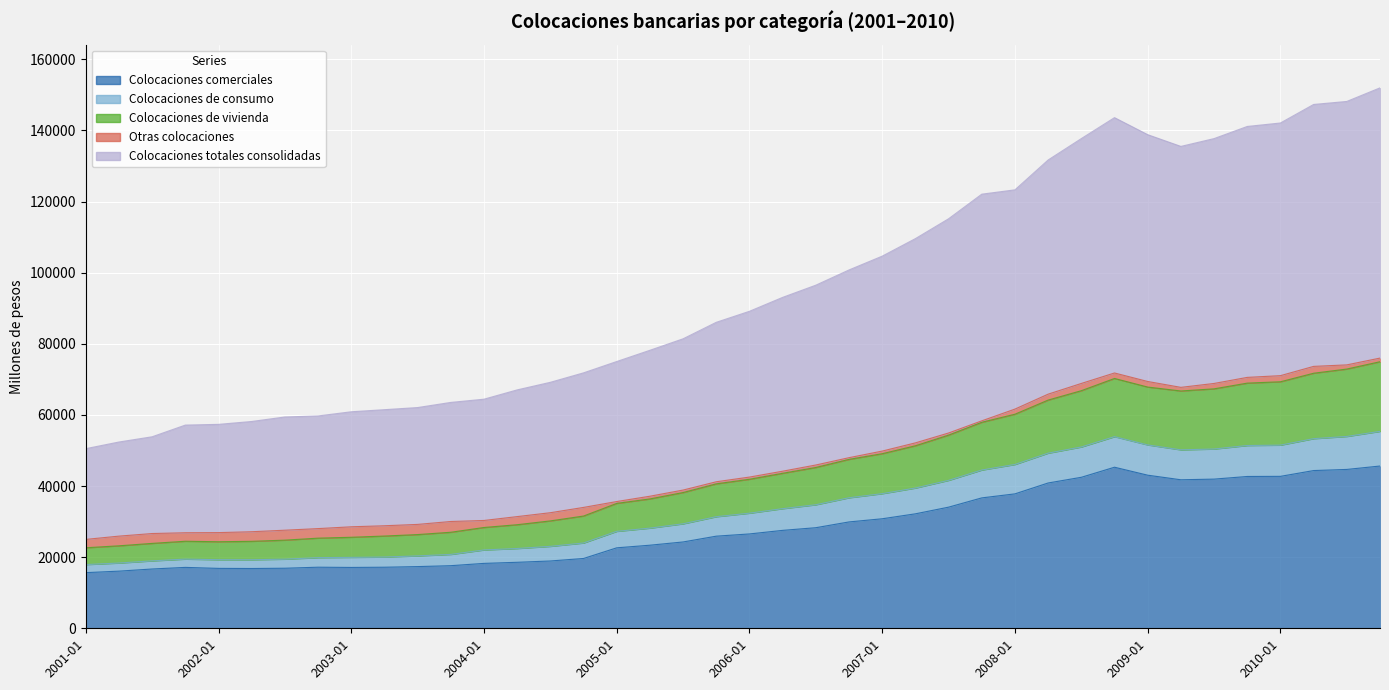

In Colocaciones de vivienda, how many points are higher than both neighbors (excluding endpoints)?

1